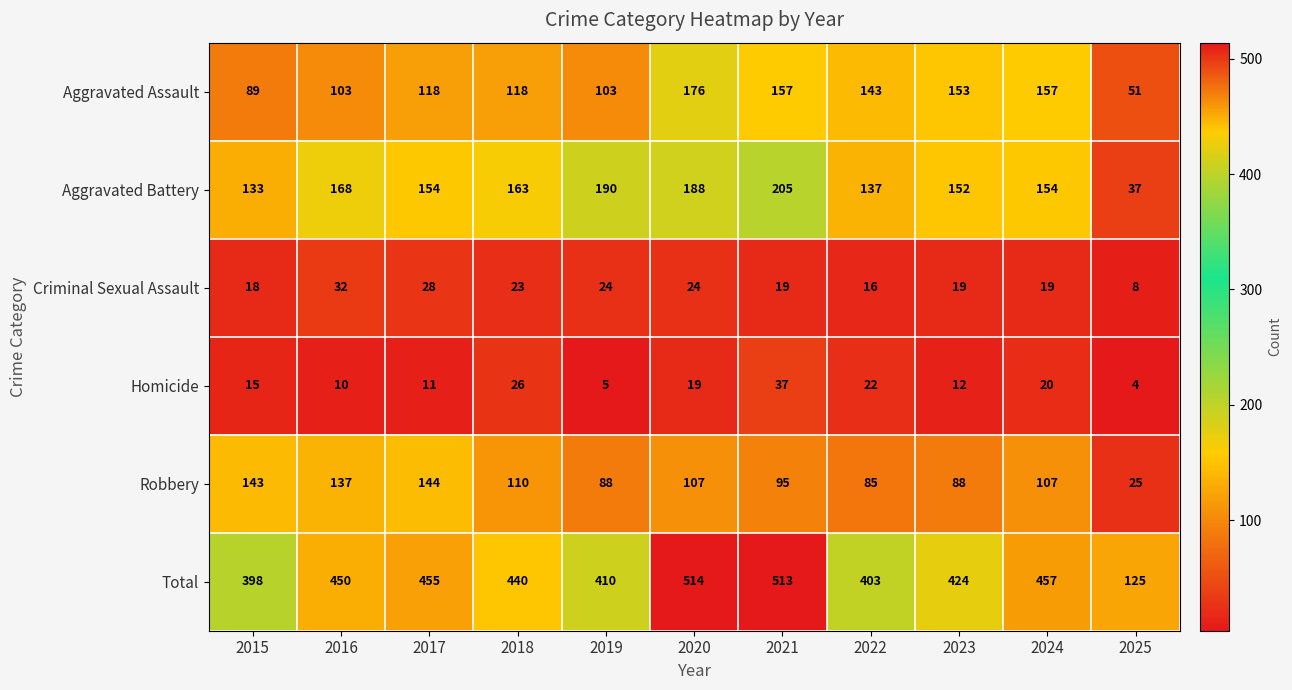

True or false: Aggravated Battery has a value of 154 at 2024.

True